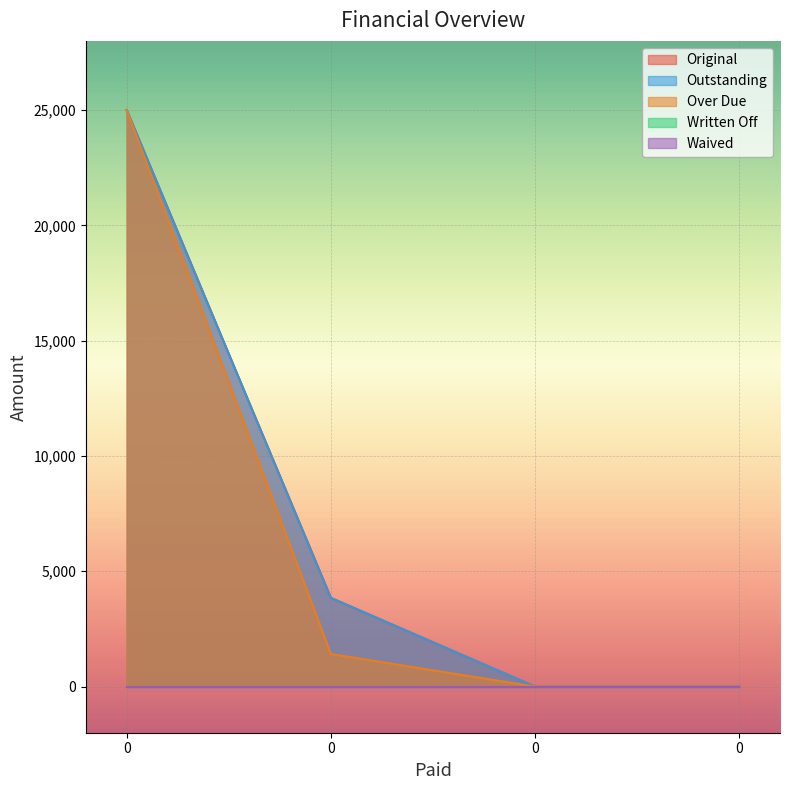

Which series has the largest total across all categories?

Original